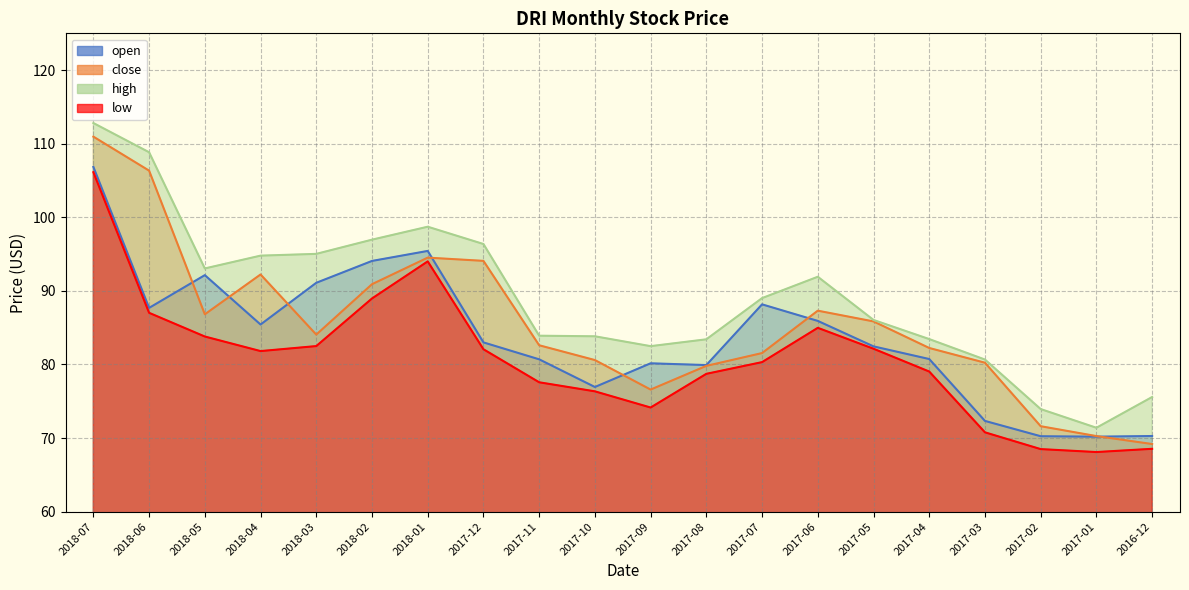

Which has a higher value, 2018-04 or 2017-07?

2017-07